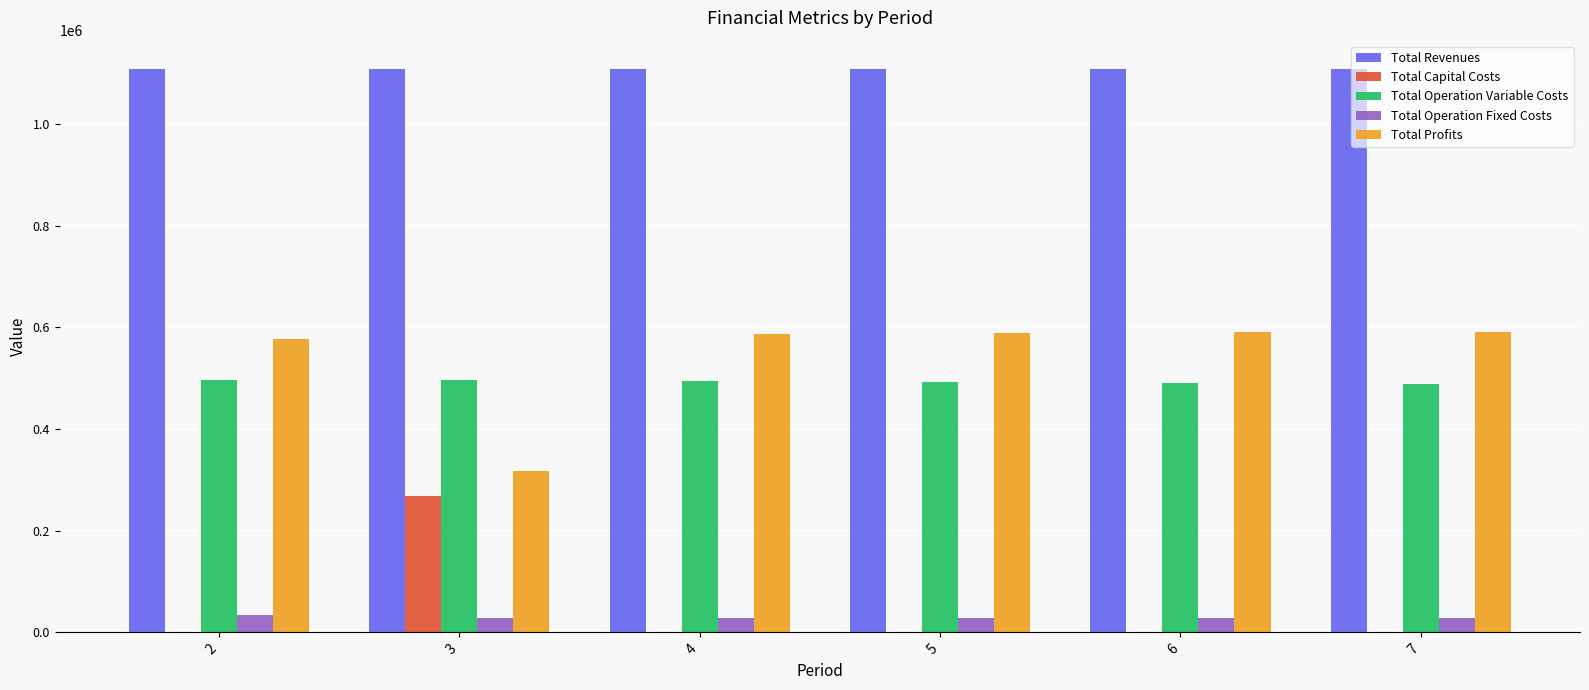

Is it true that Total Profits equals 890422.9 at 2?

False